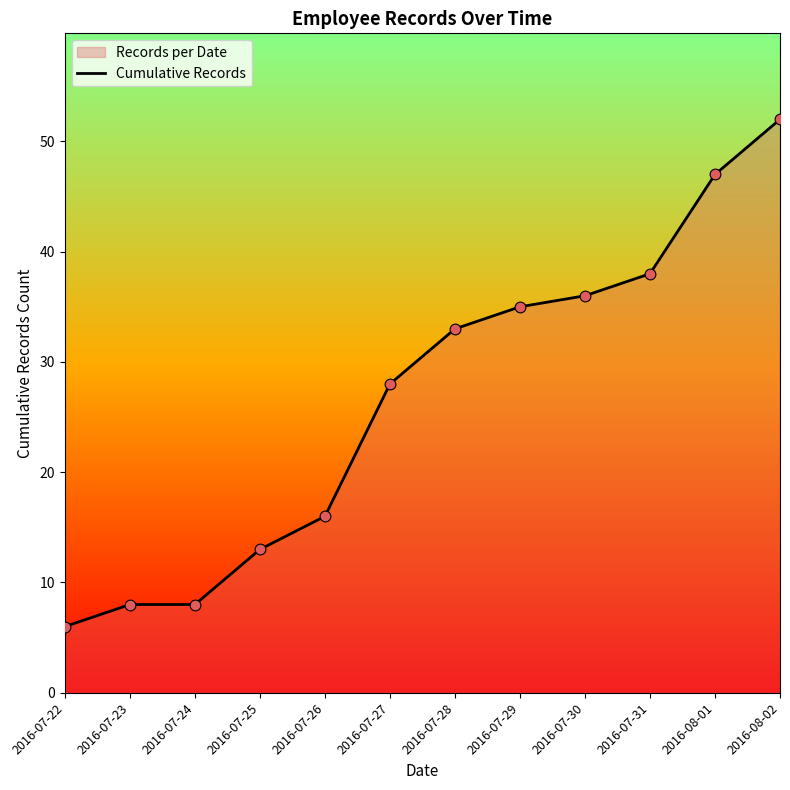

What is the change in value from 2016-07-24 to 2016-07-31?

+30